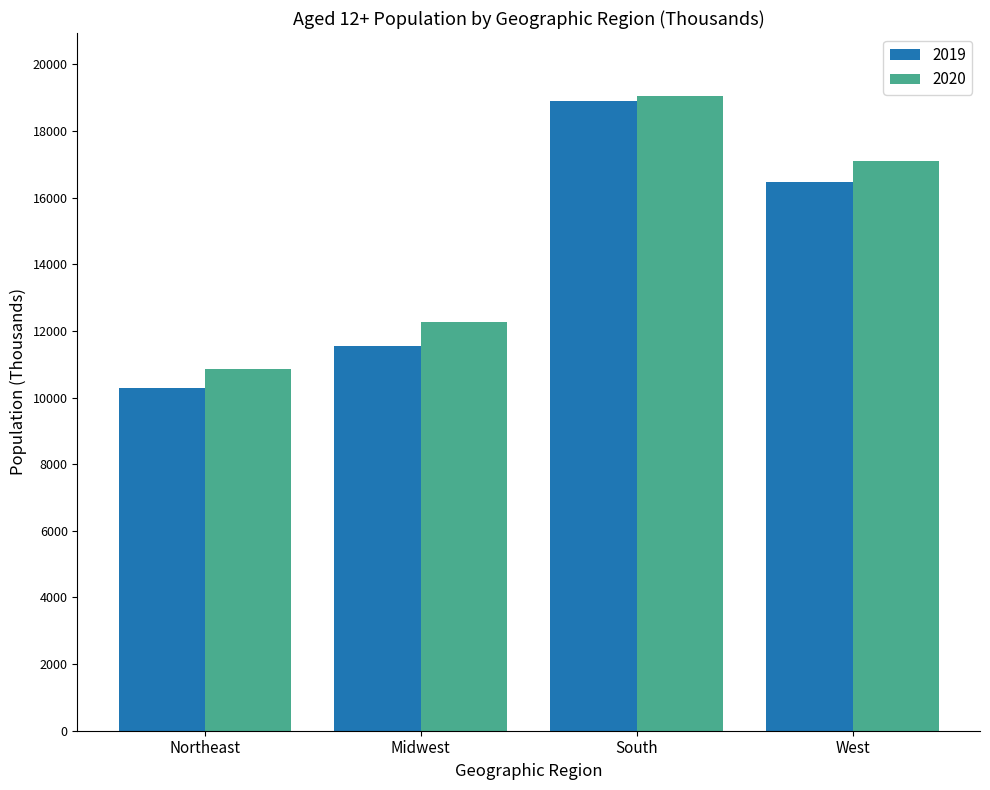

What is the difference between the 2019 values at Midwest and South?

7372